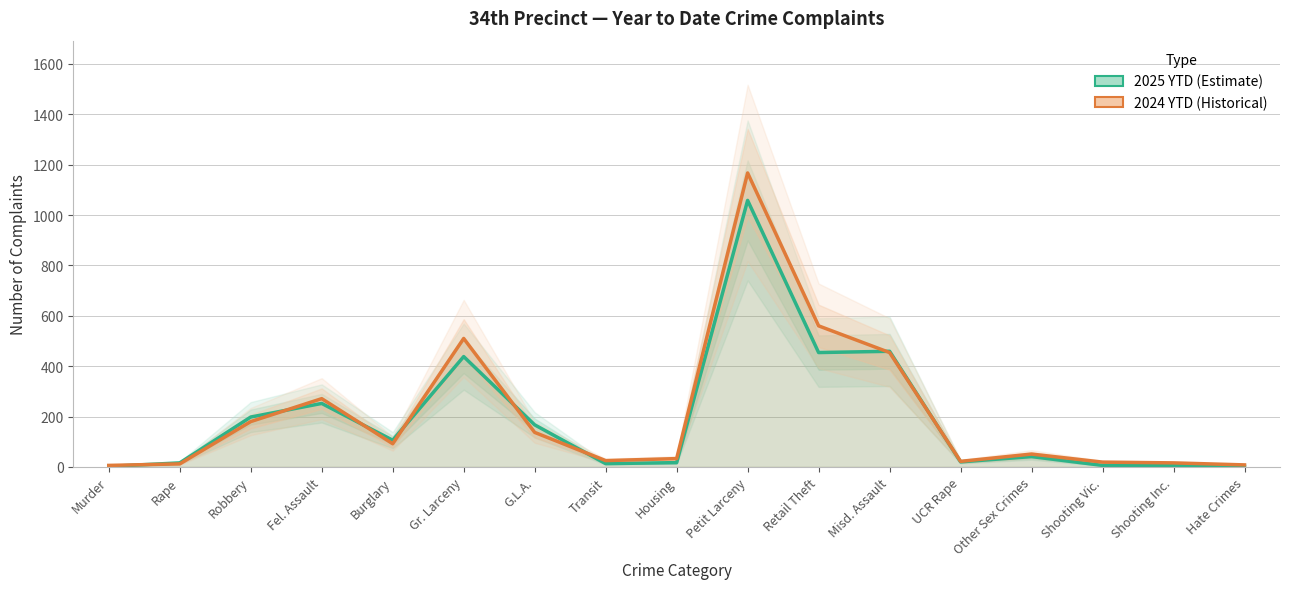

True or false: 2025 YTD (Estimate) and 2024 YTD (Historical) cross at least once.

True